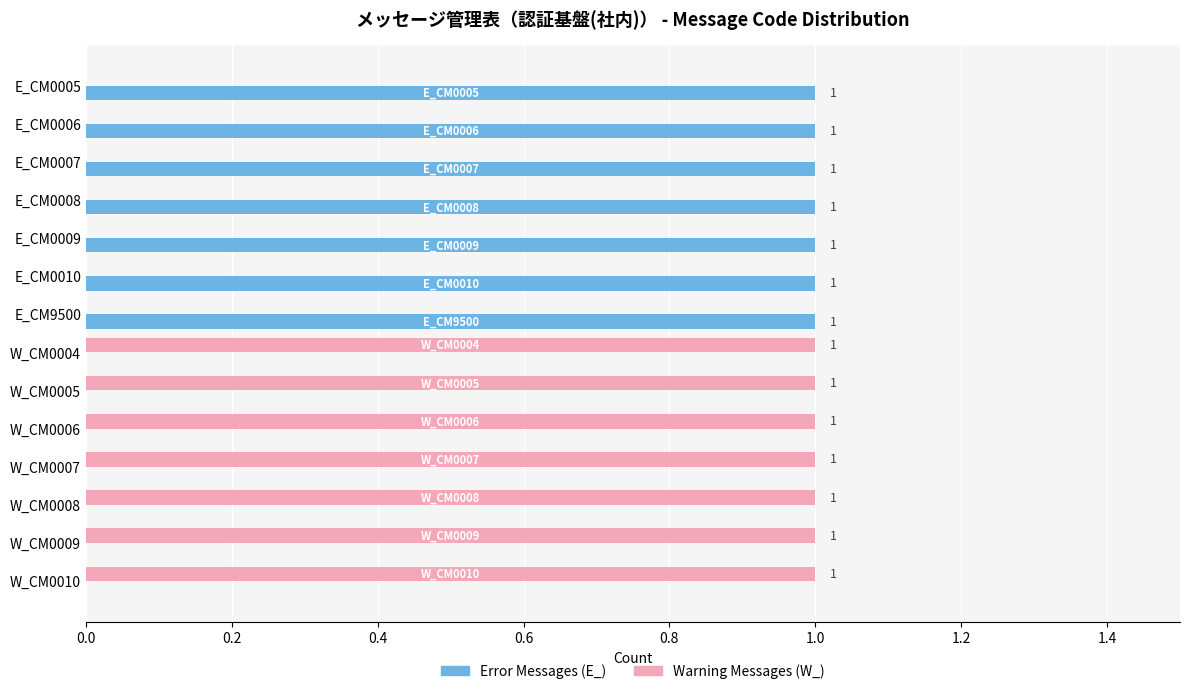

The Warning Messages (W_) series shows 0 at E_CM0010. True or false?

True